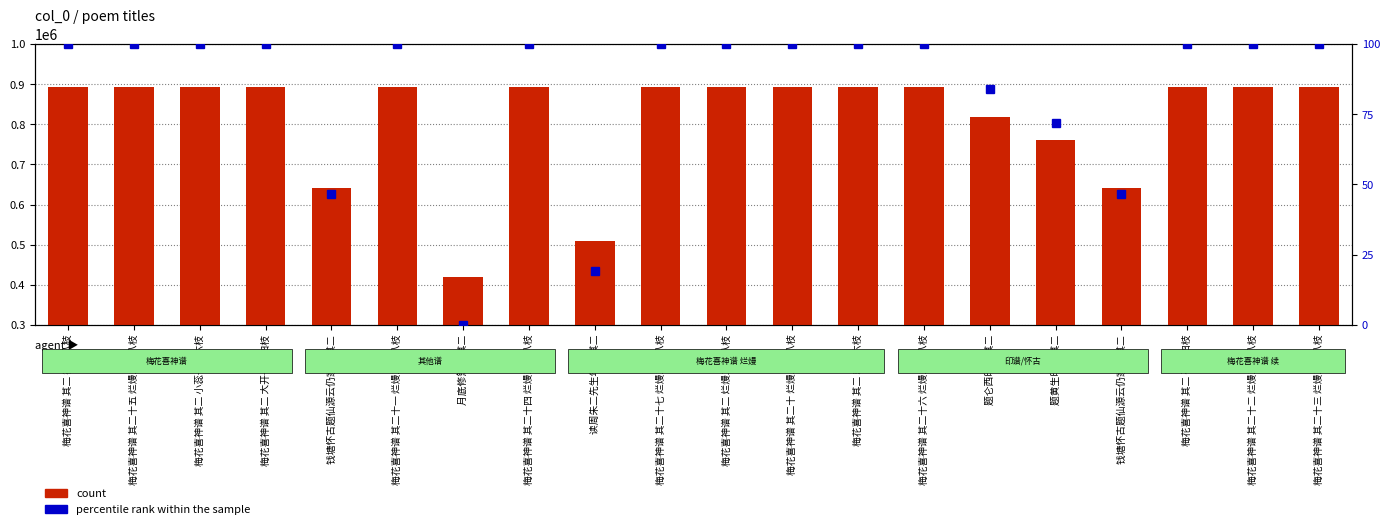

Which series has the largest total across all categories?

count